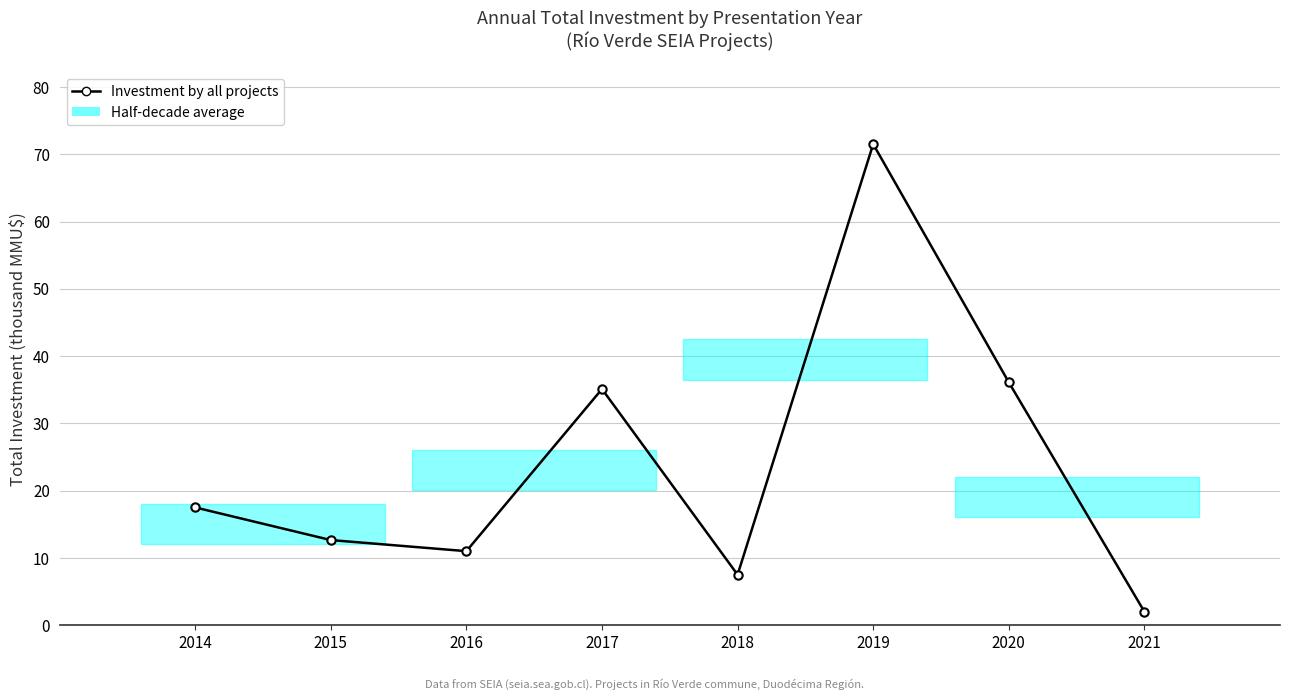

What is the difference between the maximum and second lowest values?

64.0